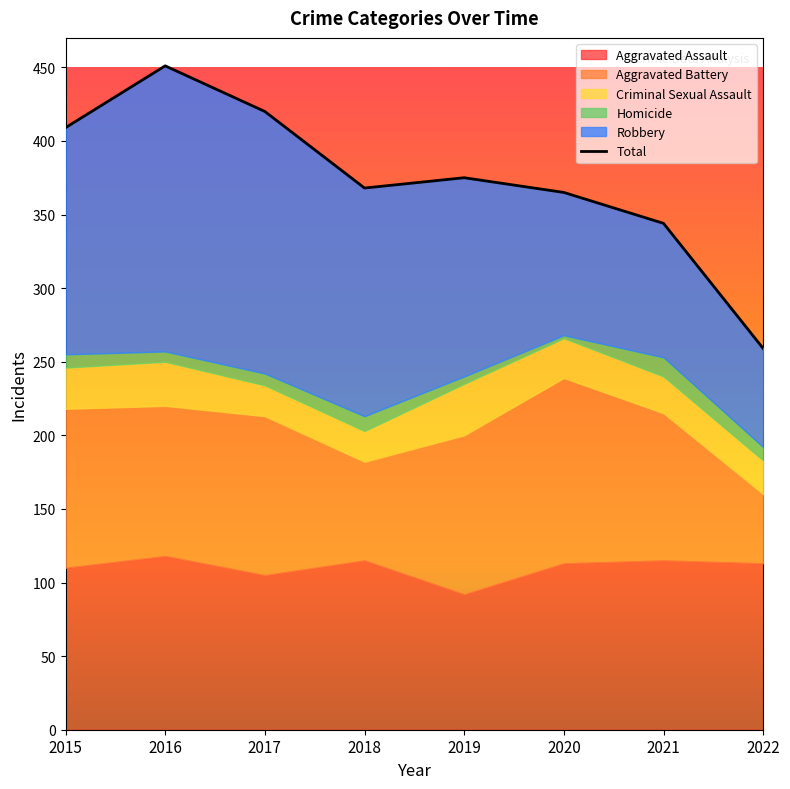

Reading left to right, what are all the values shown in this chart?

2015=409	2016=451	2017=420	2018=368	2019=375	2020=365	2021=344	2022=259